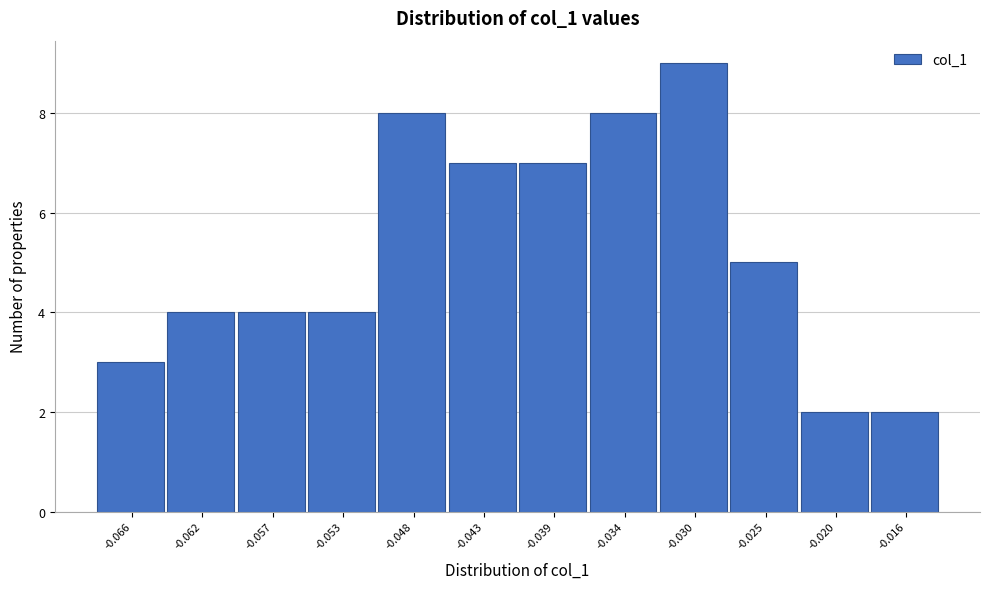

Reading left to right, transcribe all the data shown in this chart.

-0.066=3	-0.062=4	-0.057=4	-0.053=4	-0.048=8	-0.043=7	-0.039=7	-0.034=8	-0.030=9	-0.025=5	-0.020=2	-0.016=2